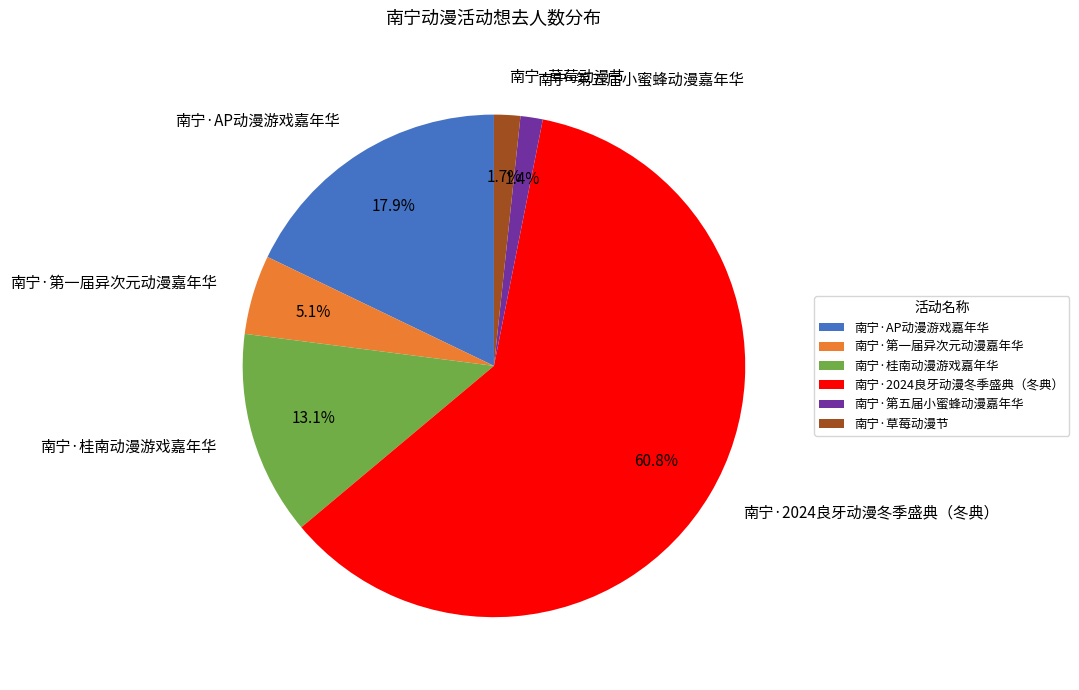

Which slice is the largest?

南宁·2024良牙动漫冬季盛典（冬典）